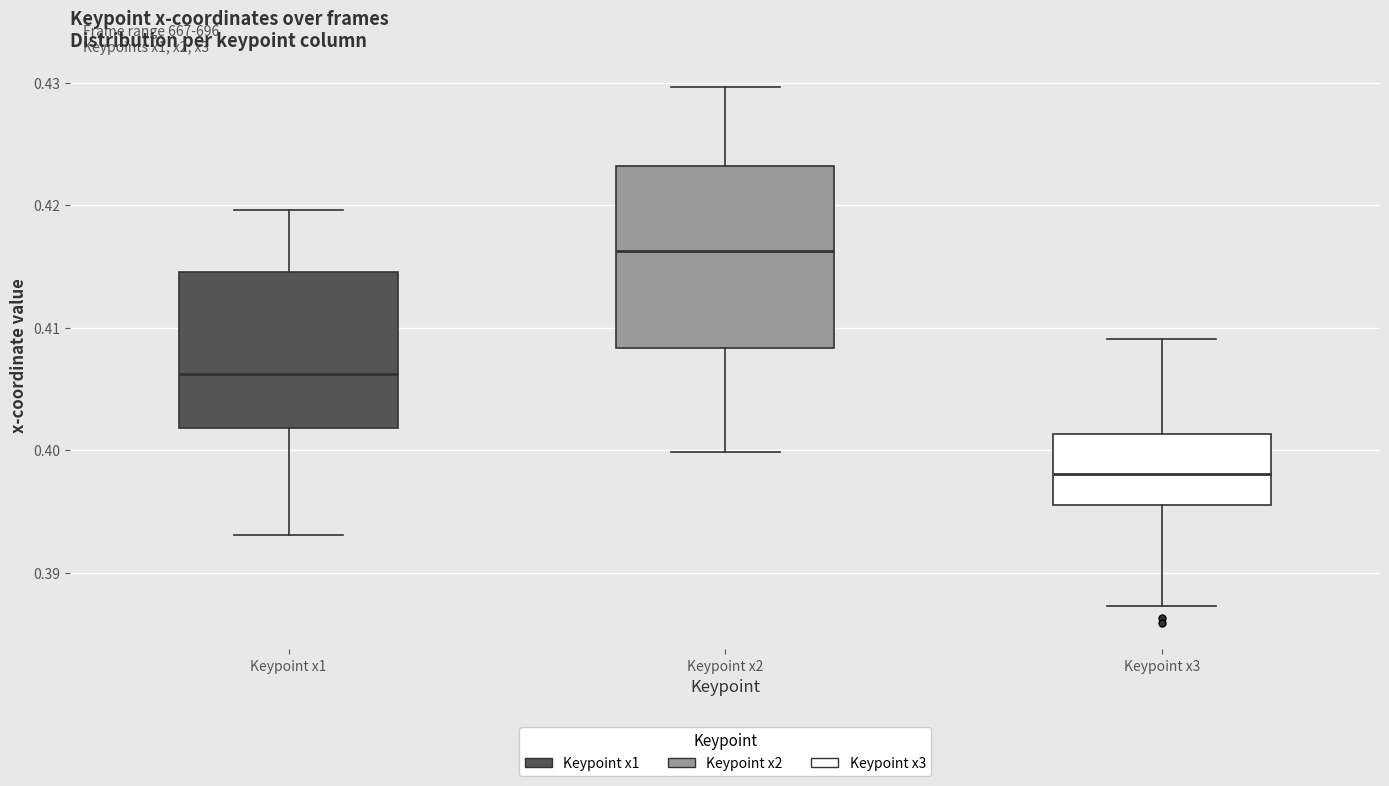

Reading left to right, transcribe this box plot: for each box, give where its median line is, the range the box spans, and where its two whiskers end, as read against the y-axis. The values are not printed on the chart, so give them approximately, as read against the axis.

Keypoint x1: median 0.406, box 0.402 to 0.415, whiskers 0.393 to 0.420
Keypoint x2: median 0.416, box 0.408 to 0.423, whiskers 0.400 to 0.430
Keypoint x3: median 0.398, box 0.396 to 0.401, whiskers 0.387 to 0.409